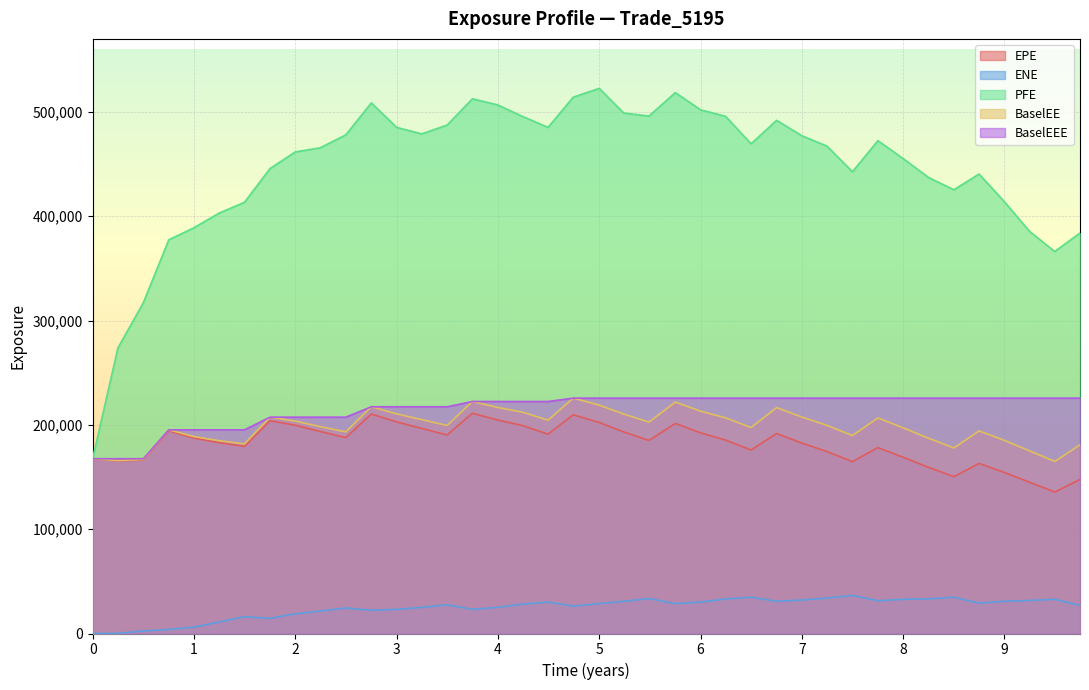

What is the highest value of the ENE series?

36509.1